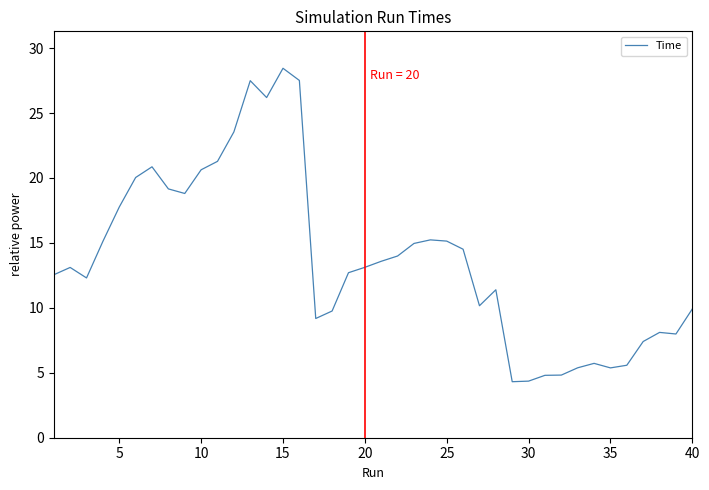

What is the greatest value displayed?

28.4